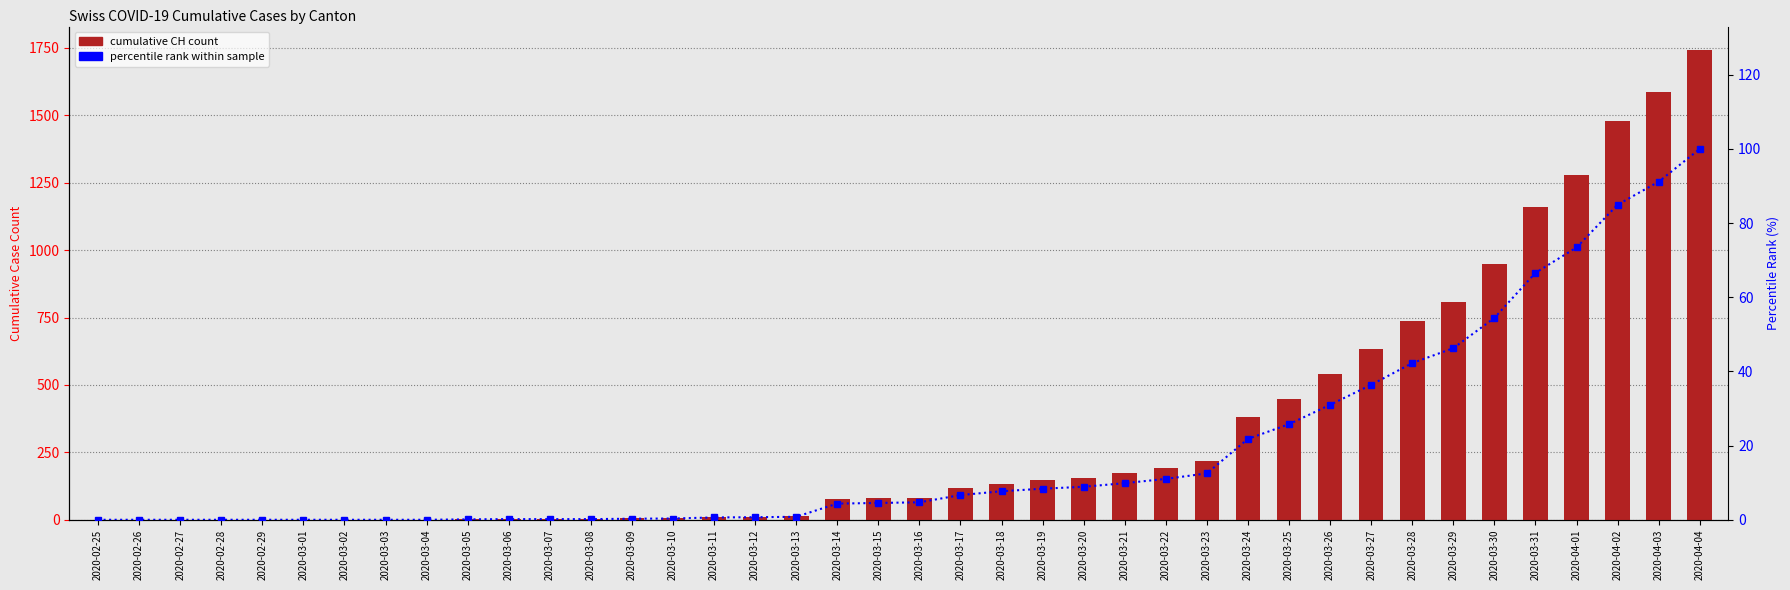

What is the value of the percentile rank within sample bar at the 30th from the left?

25.8